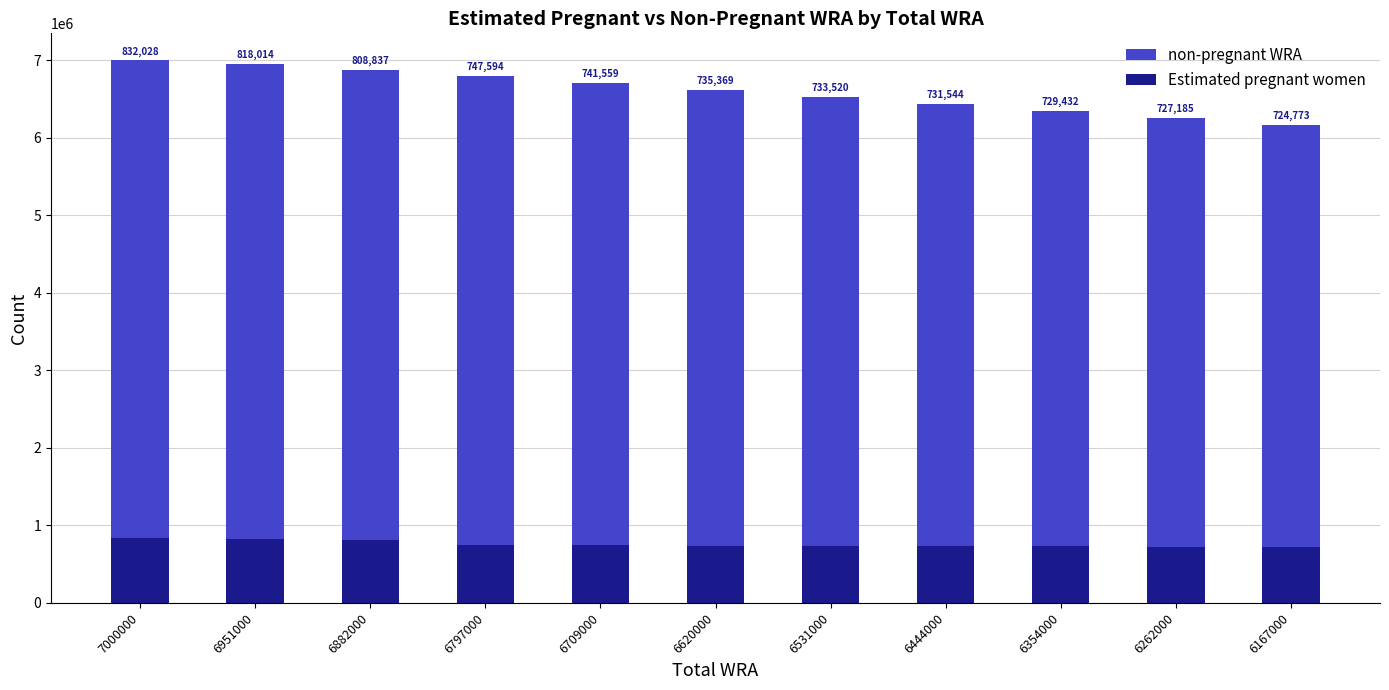

At which category is the sum across all series the highest?

7000000